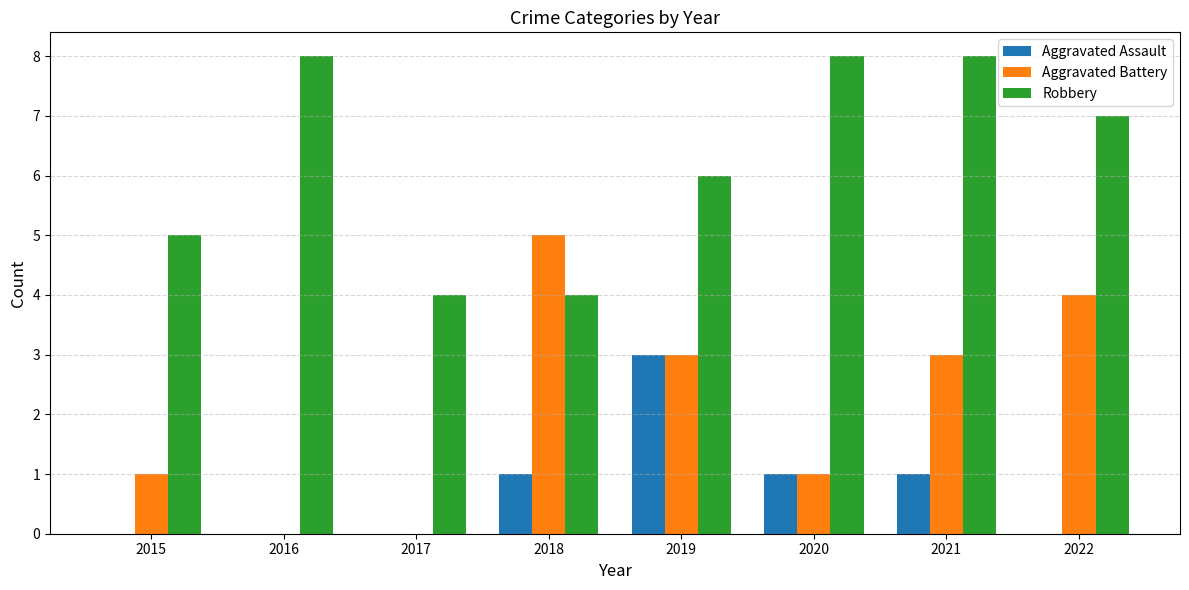

Which series has the largest total across all categories?

Robbery